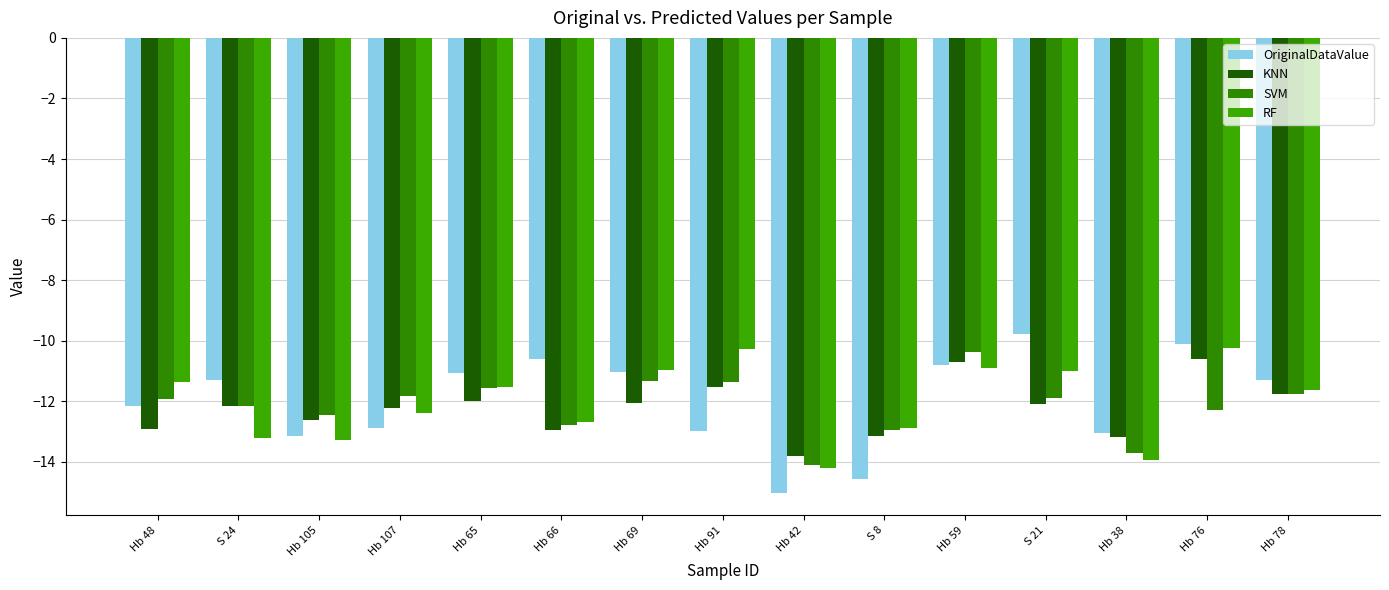

The value of OriginalDataValue at Hb 69 is -11.0. True or false?

True